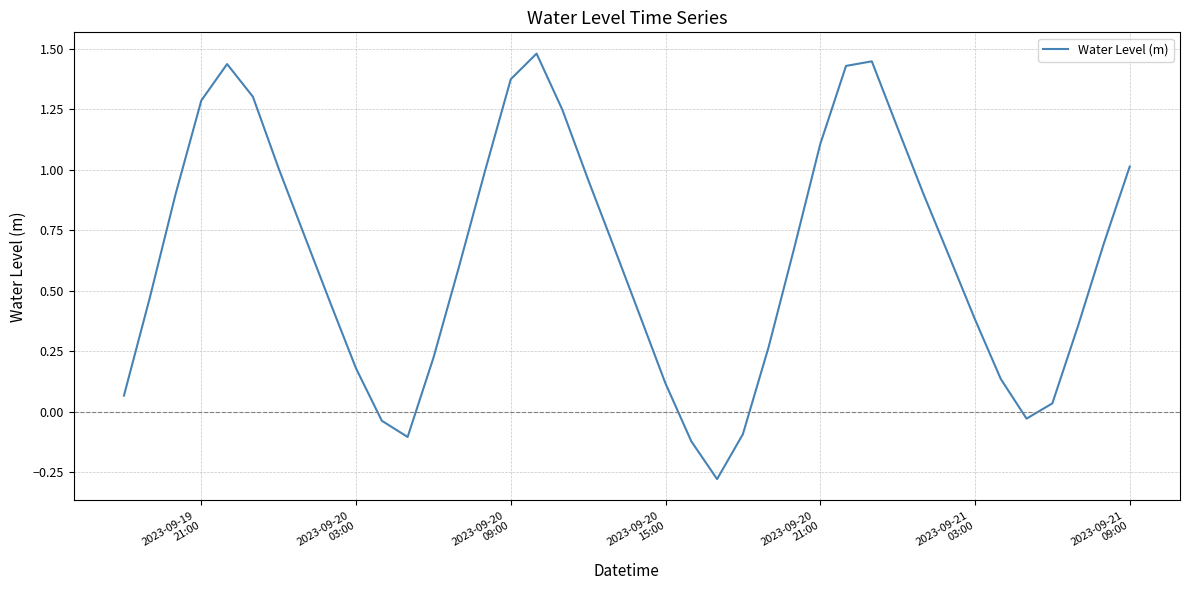

What is the difference between the maximum and minimum values?

1.8